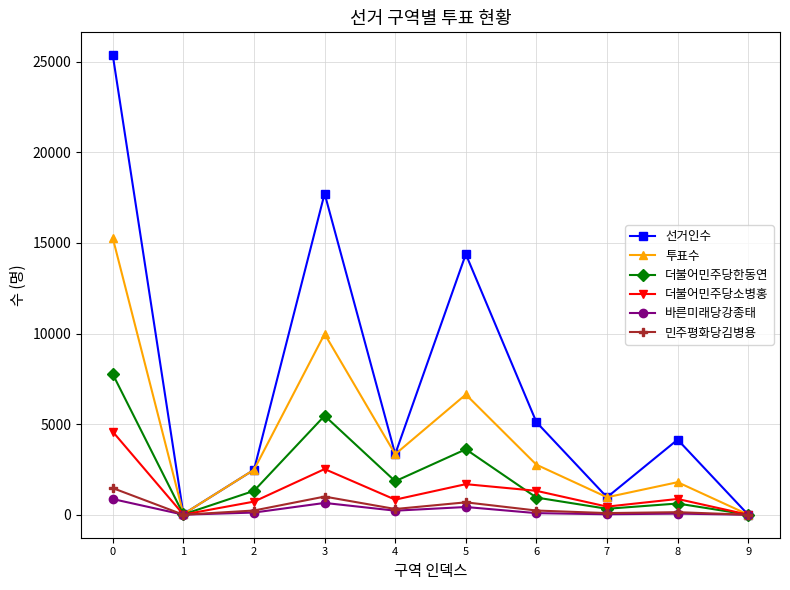

What is the average value of the 민주평화당김병용 series?

418